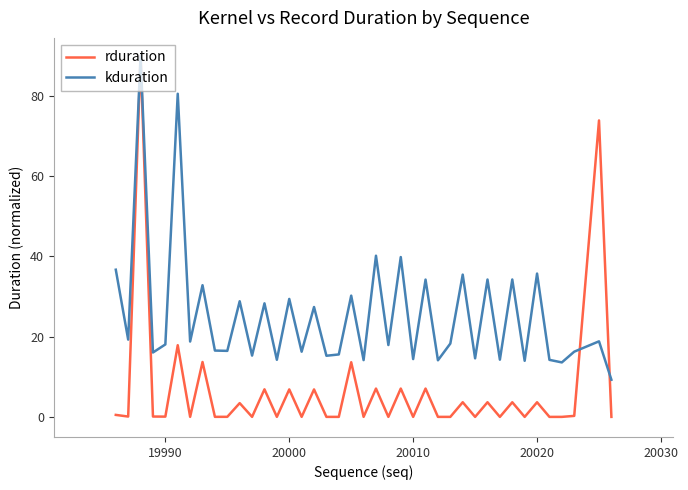

Which series has the widest spread of values?

rduration